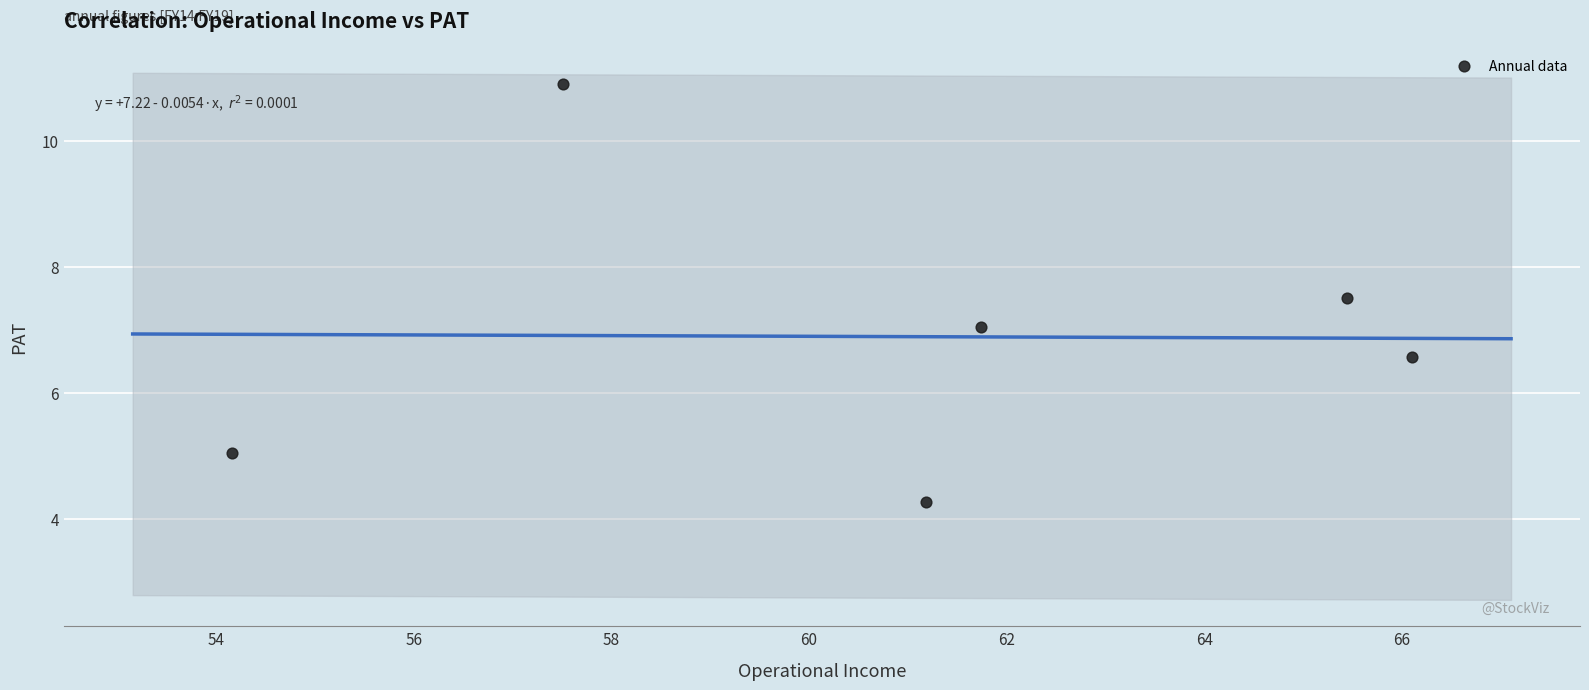

What is the range of Y values (max minus min)?

6.6